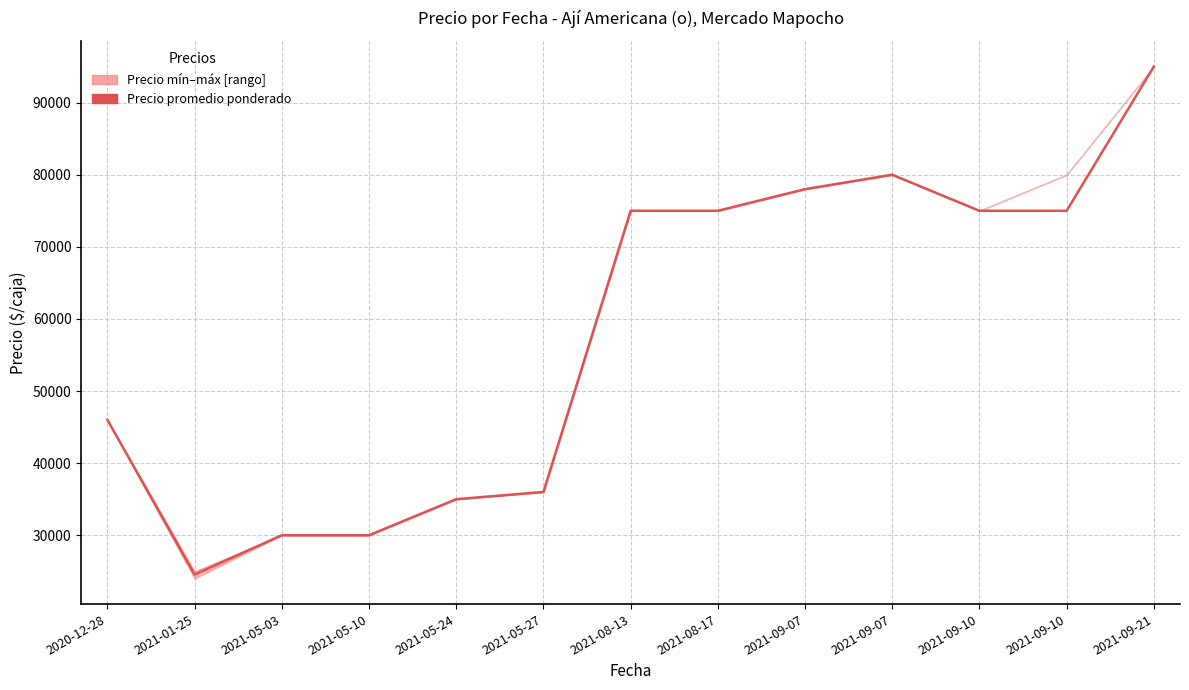

Rank the categories by value from lowest to highest.

2021-01-25, 2021-05-03, 2021-05-10, 2021-05-24, 2021-05-27, 2020-12-28, 2021-08-13, 2021-08-17, 2021-09-10, 2021-09-10, 2021-09-07, 2021-09-07, 2021-09-21